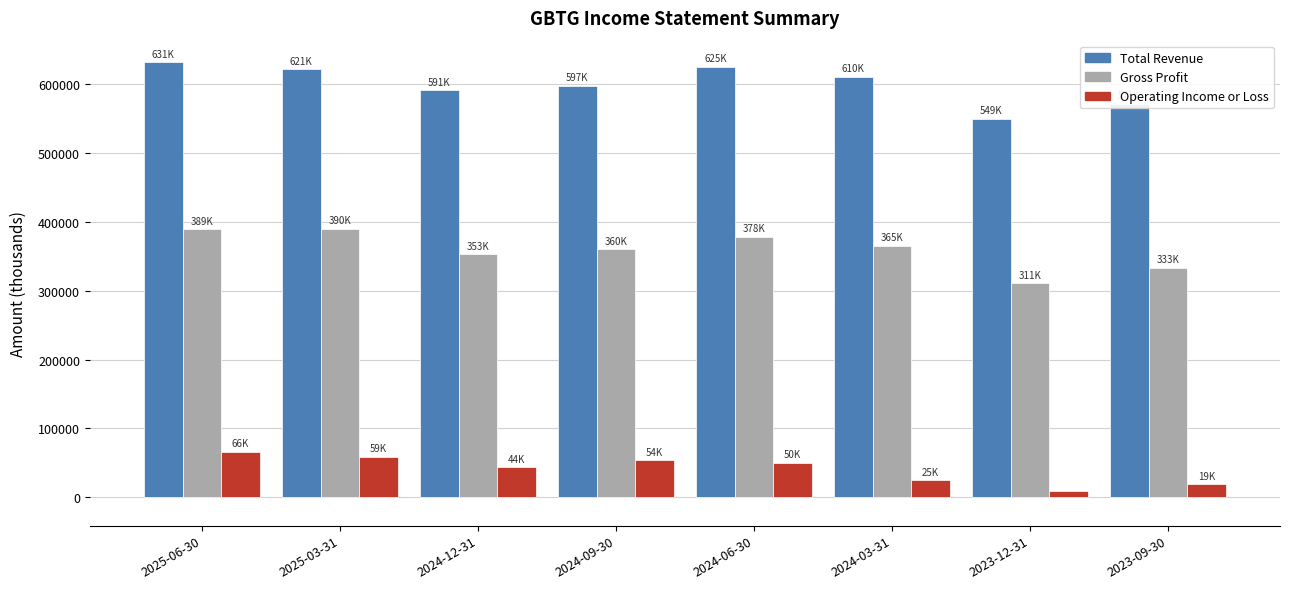

What is the label of the 3rd bar from the left?

2024-12-31